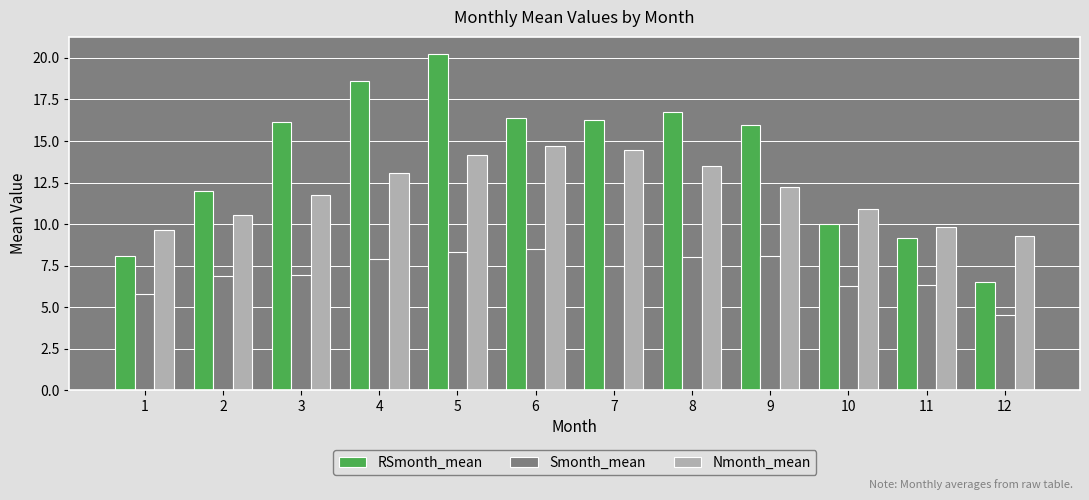

The Nmonth_mean series shows 17.2 at 9. True or false?

False